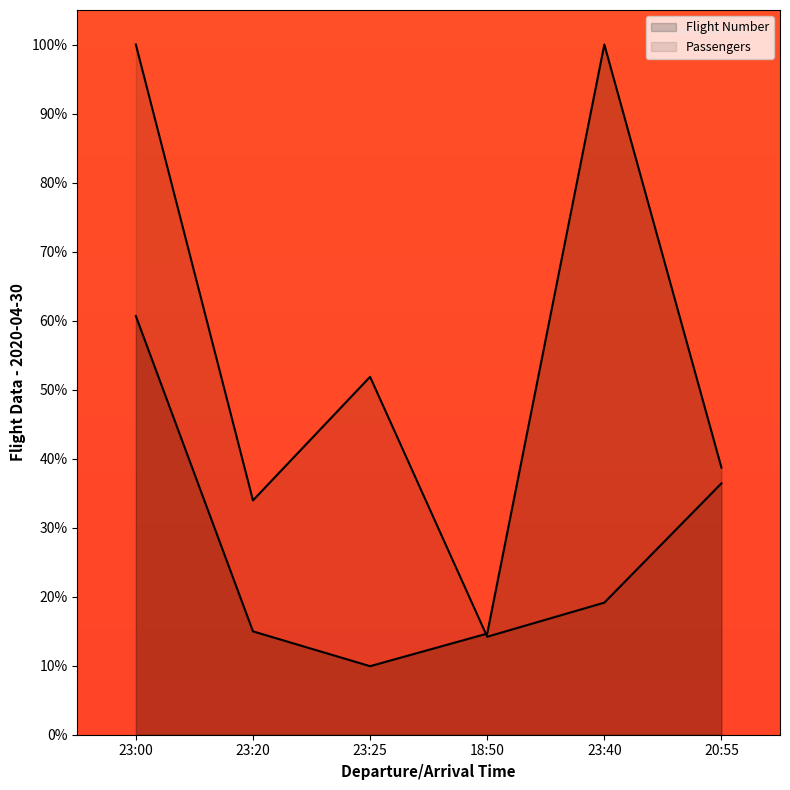

What are all the series names shown in the legend?

Flight Number, Passengers